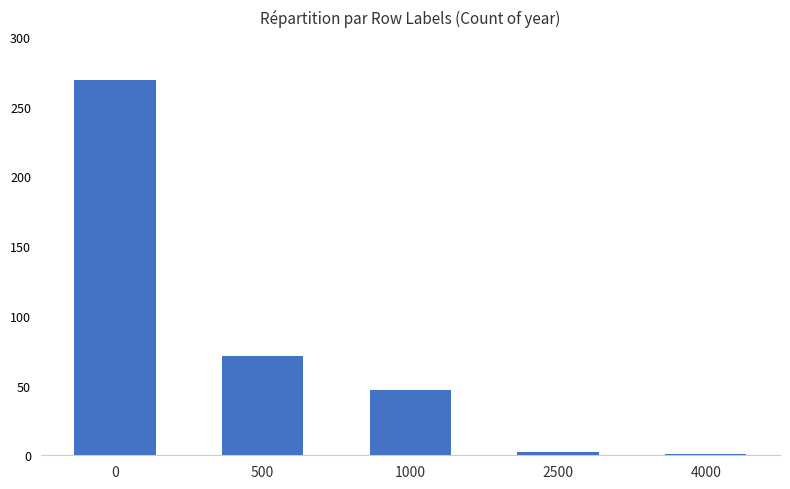

What is the maximum value shown in the chart?

269